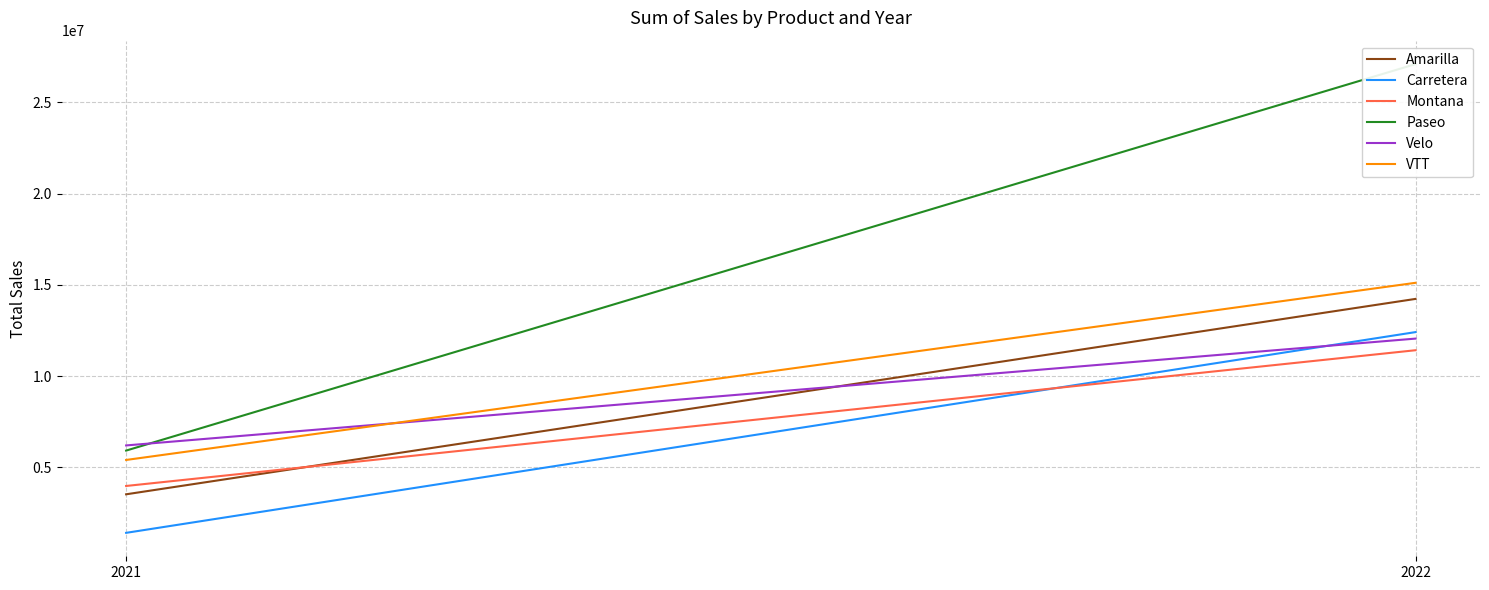

True or false: VTT has a value of 8085379.9 at 2021.

False